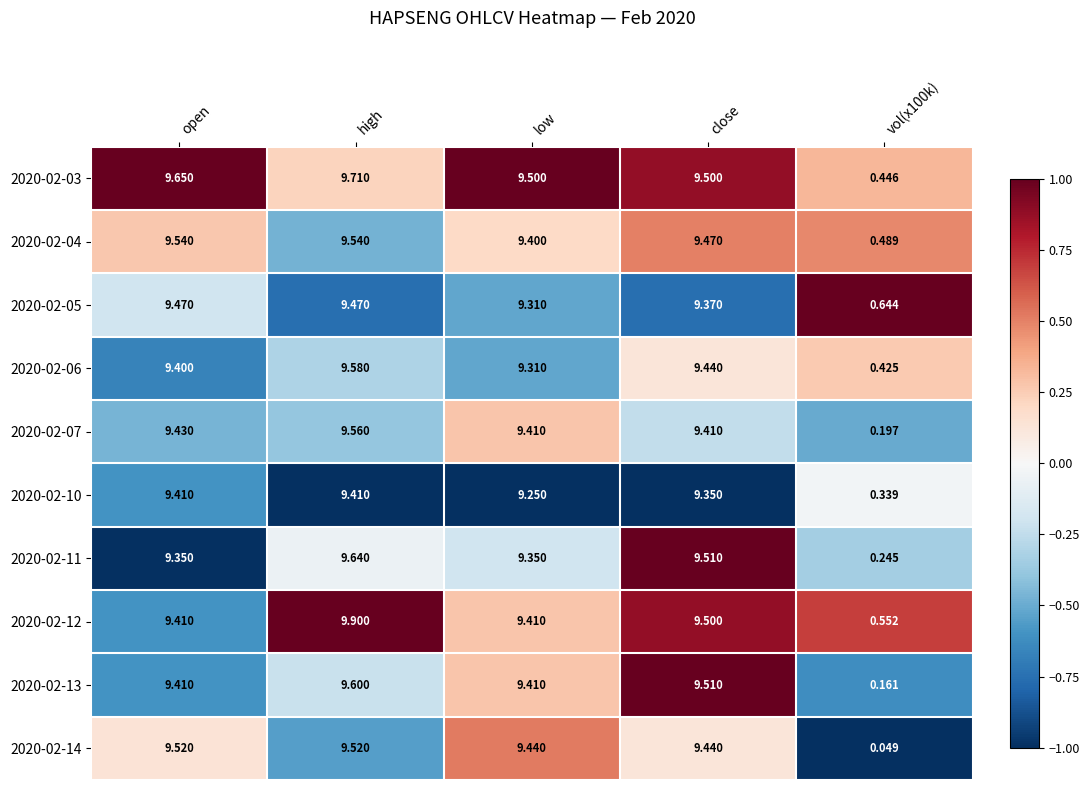

Where does the 2020-02-12 series first go above 9?

open